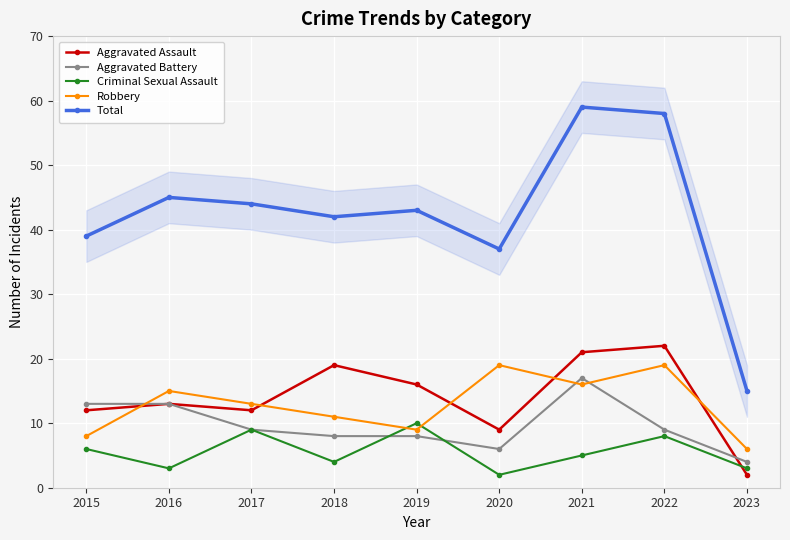

The value of Criminal Sexual Assault at 2022 is 4. True or false?

False